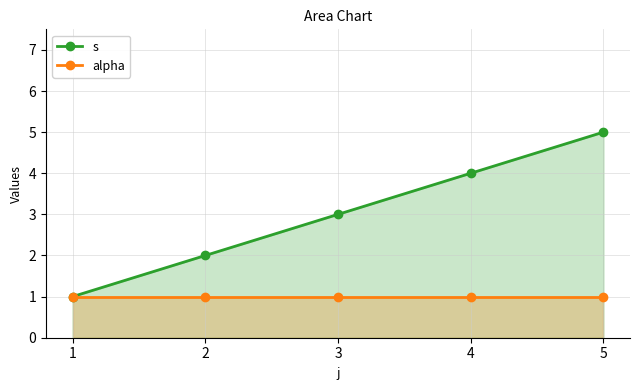

True or false: alpha and s cross at least once.

False